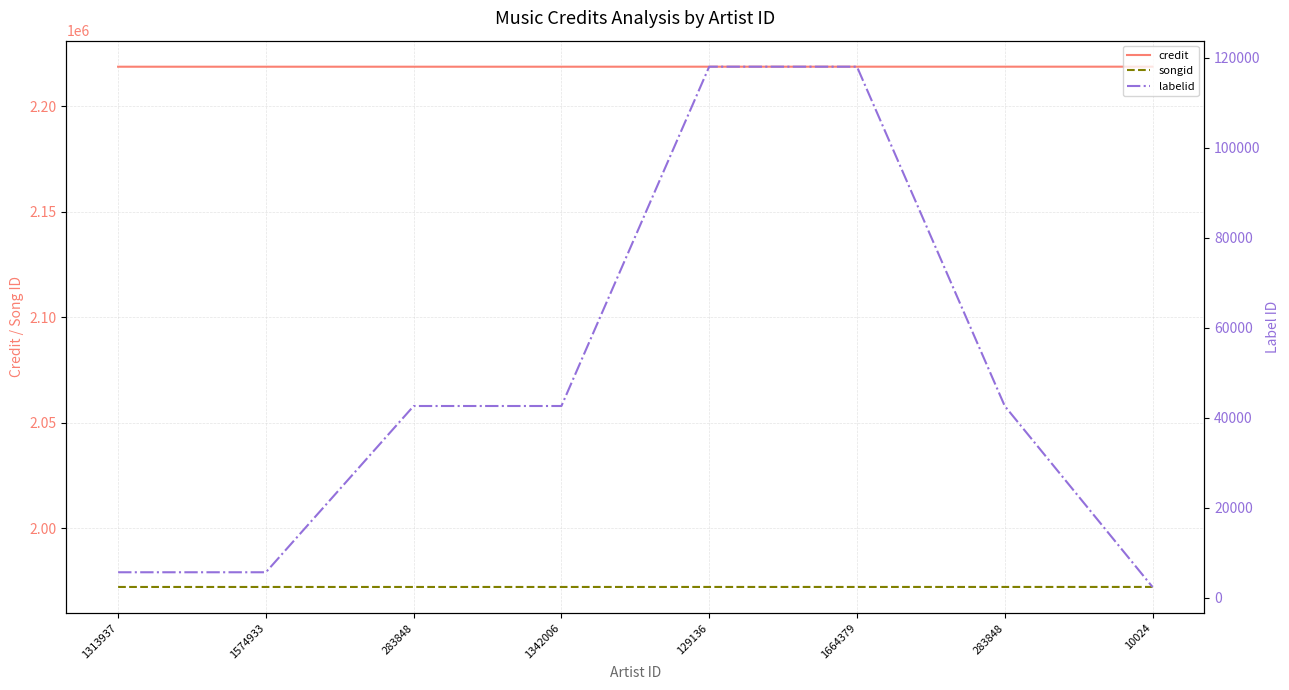

What is the maximum value shown in the chart?

2218732